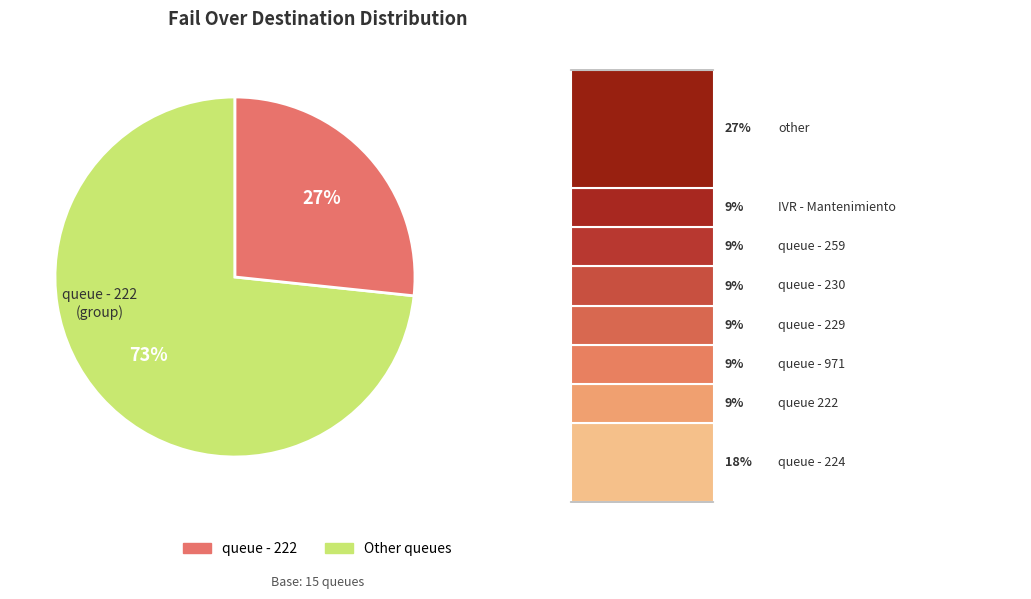

Does any single category account for the majority?

Yes